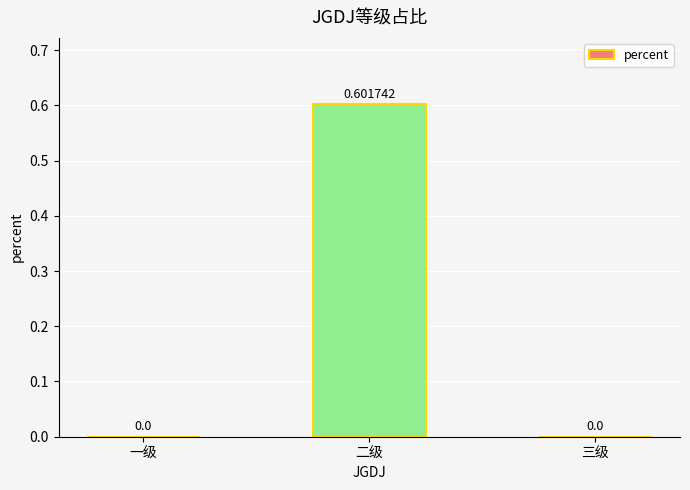

What is the sum of all values?

0.6